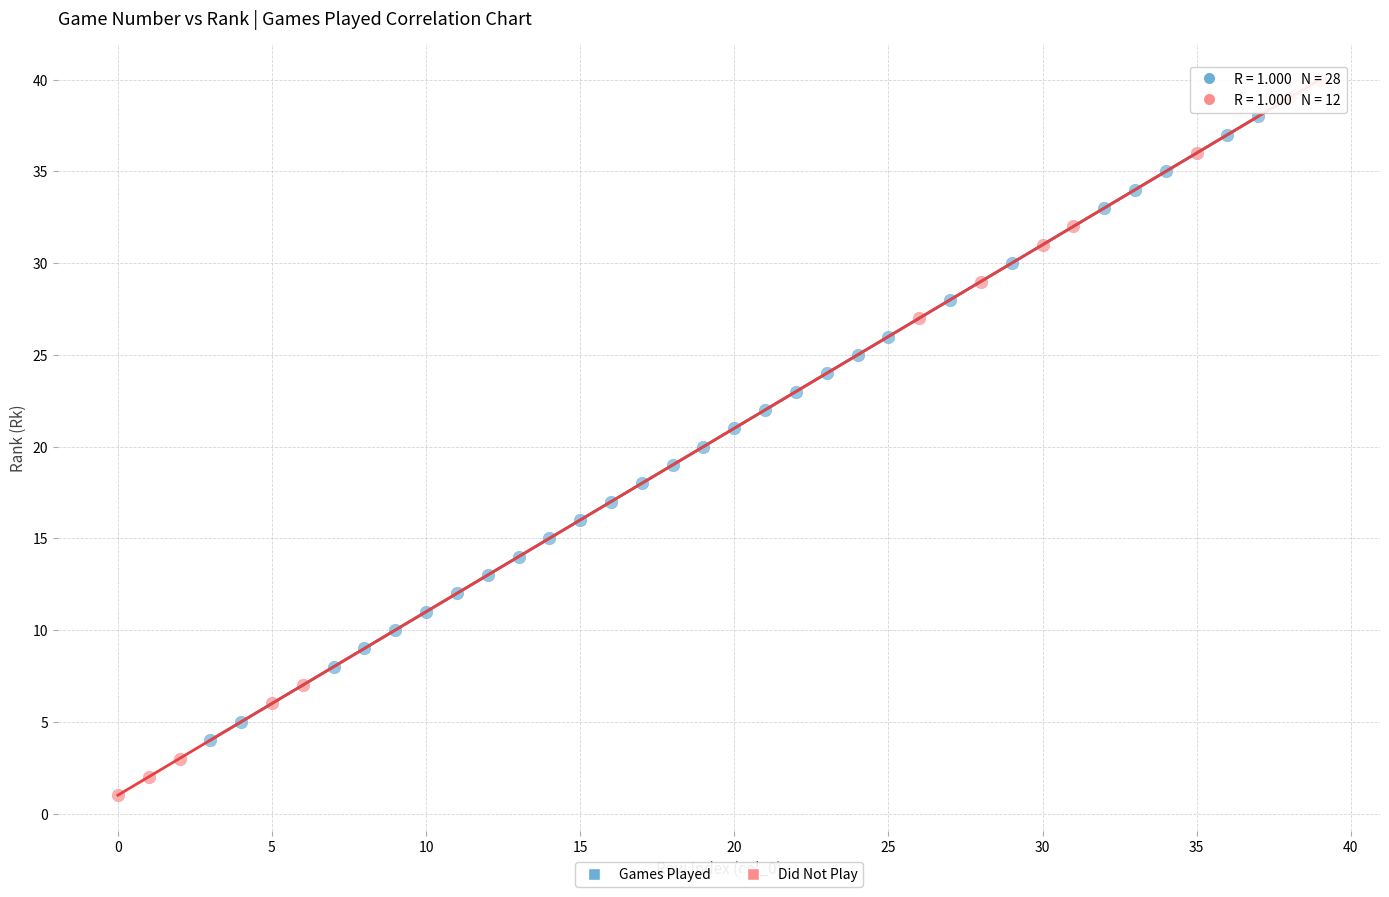

Which series reaches the minimum Y coordinate?

Did Not Play